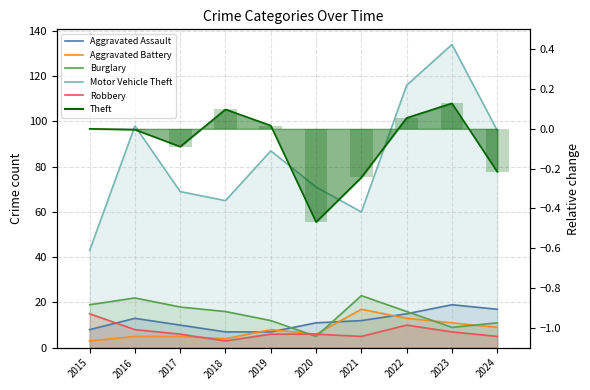

At how many categories does at least one series exceed 4?

10